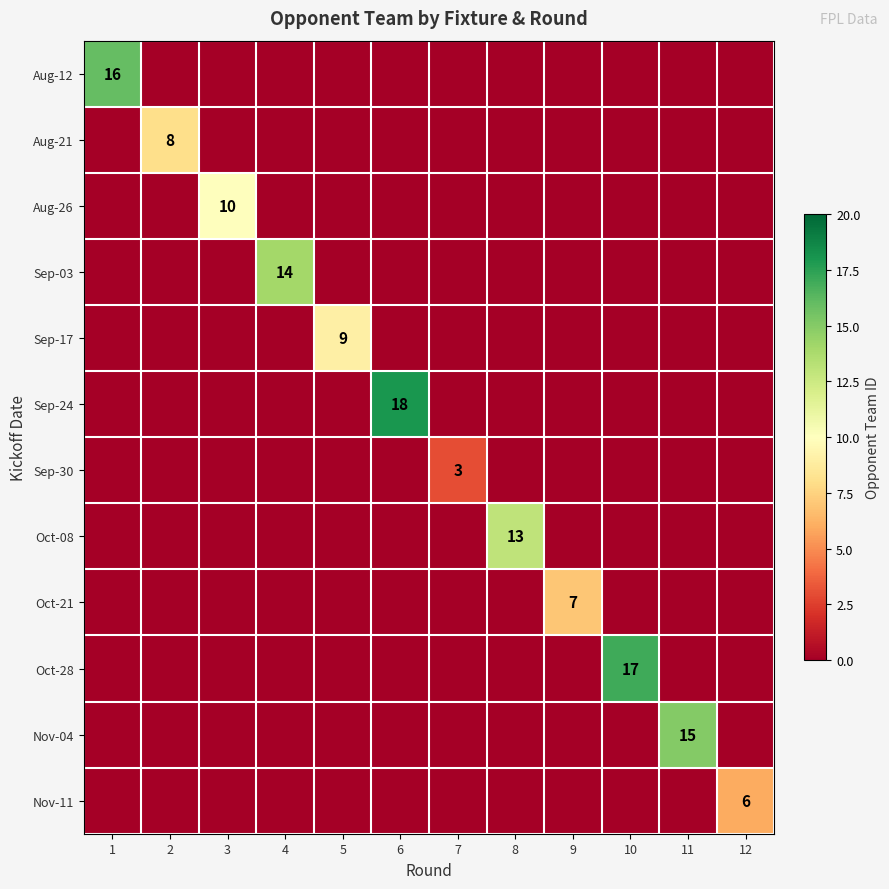

Which category has the lowest value in the Oct-08 series?

1